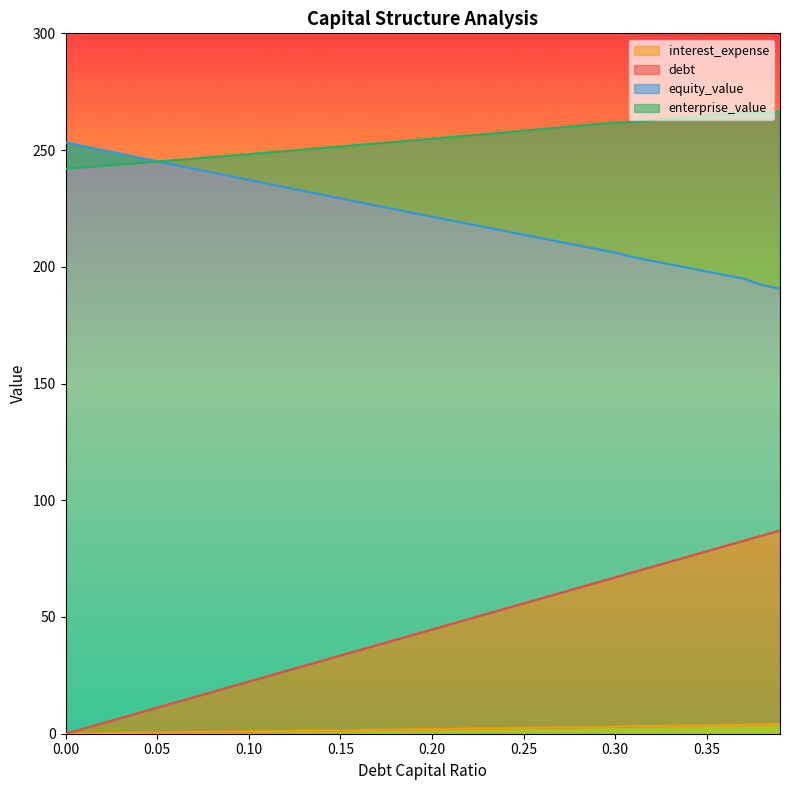

What is the label of the 6th point from the right?

0.34